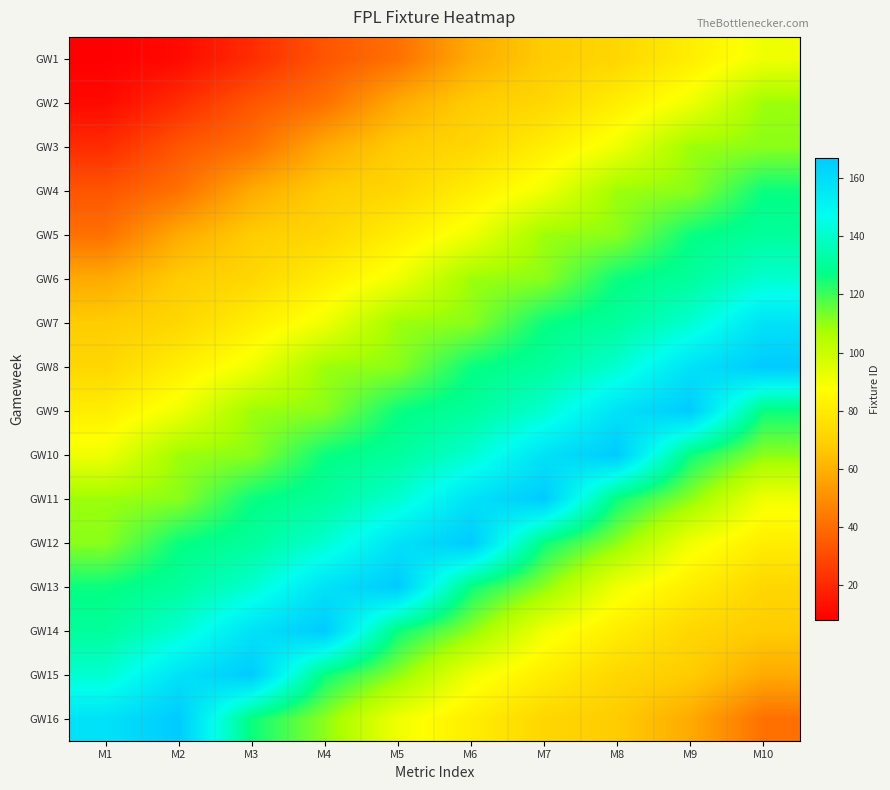

Which has a higher value, M5 or M3?

M5